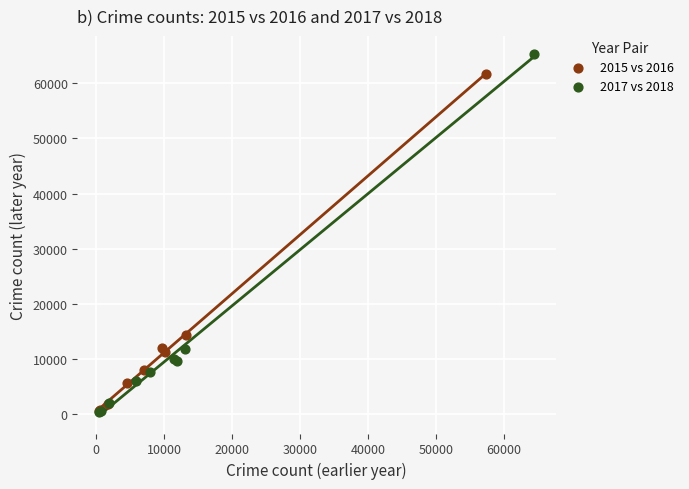

Which series has the widest spread of Y values?

2017 vs 2018